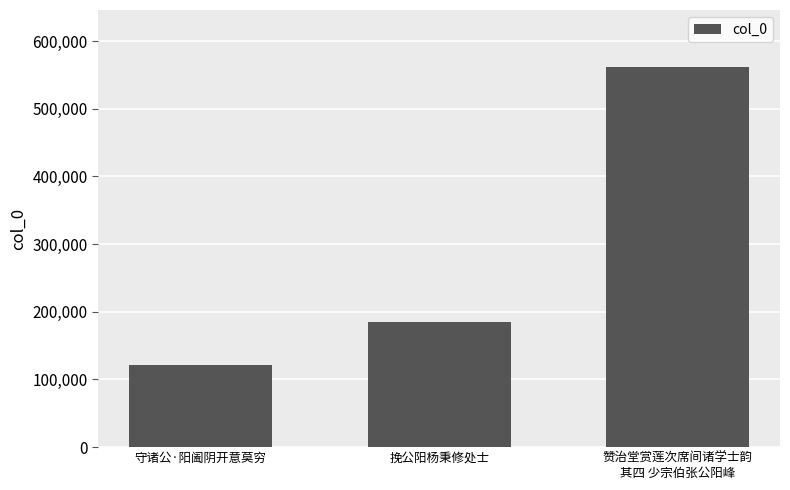

What is the difference between the maximum and second lowest values?

377195